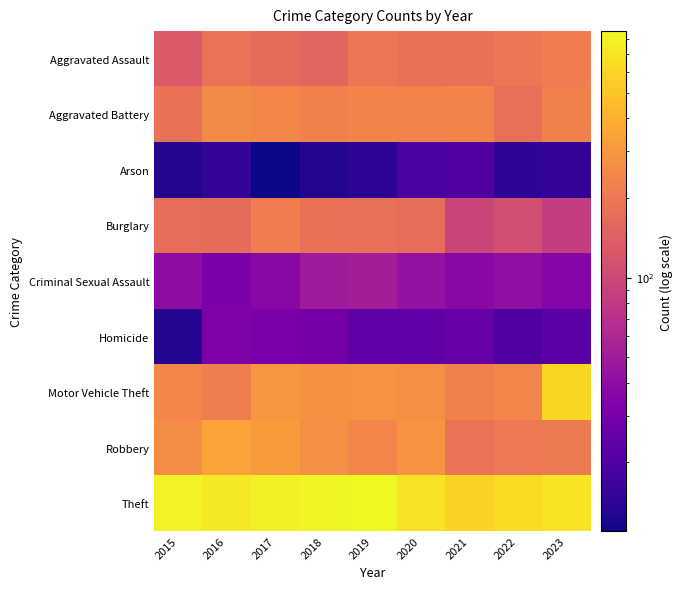

Reading left to right, transcribe all the data shown in this chart.

Aggravated Assault: 2015=130	2016=183	2017=168	2018=154	2019=197	2020=180	2021=182	2022=198	2023=214
Aggravated Battery: 2015=182	2016=255	2017=243	2018=224	2019=234	2020=228	2021=234	2022=176	2023=226
Arson: 2015=13	2016=15	2017=11	2018=13	2019=14	2020=19	2021=20	2022=14	2023=15
Burglary: 2015=172	2016=170	2017=214	2018=181	2019=176	2020=172	2021=95	2022=111	2023=86
Criminal Sexual Assault: 2015=40	2016=32	2017=37	2018=50	2019=52	2020=43	2021=38	2022=41	2023=36
Homicide: 2015=13	2016=33	2017=31	2018=30	2019=24	2020=24	2021=26	2022=20	2023=22
Motor Vehicle Theft: 2015=242	2016=216	2017=297	2018=275	2019=282	2020=268	2021=224	2022=238	2023=601
Robbery: 2015=262	2016=338	2017=311	2018=272	2019=238	2020=288	2021=184	2022=203	2023=207
Theft: 2015=807	2016=725	2017=788	2018=839	2019=856	2020=684	2021=575	2022=638	2023=691